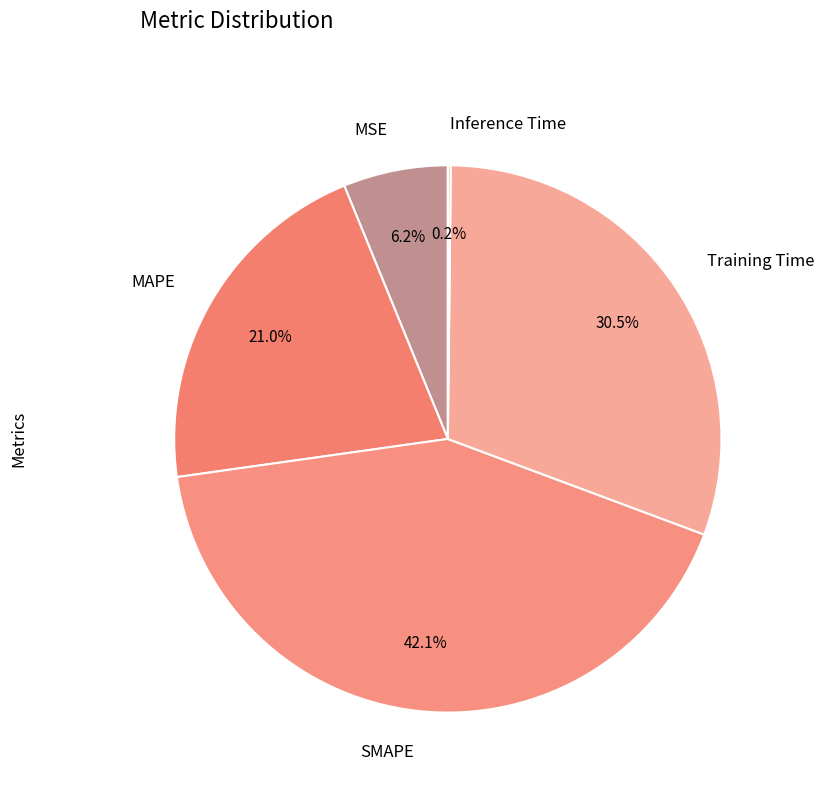

Which has a higher value, SMAPE or Training Time?

SMAPE